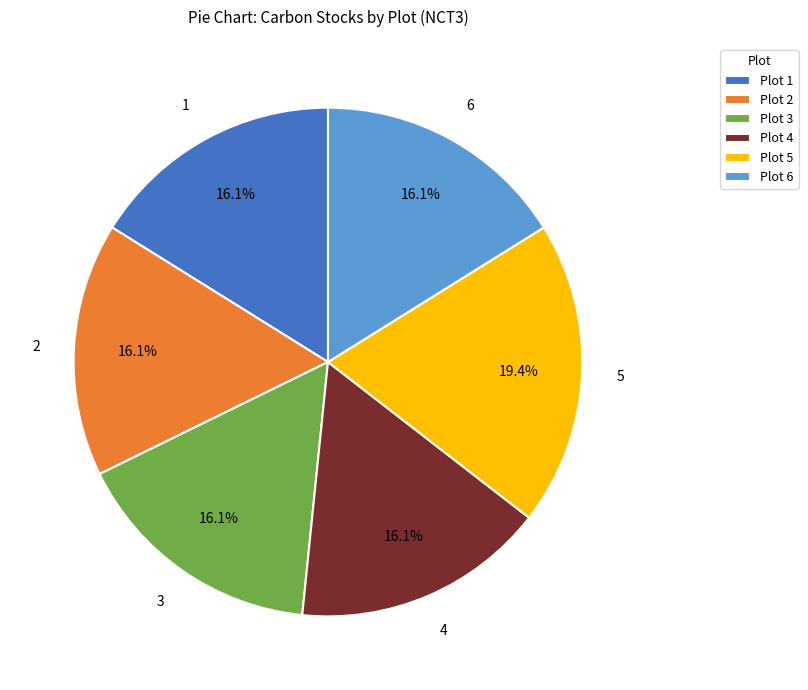

Which category has the biggest portion of the pie?

Plot 5